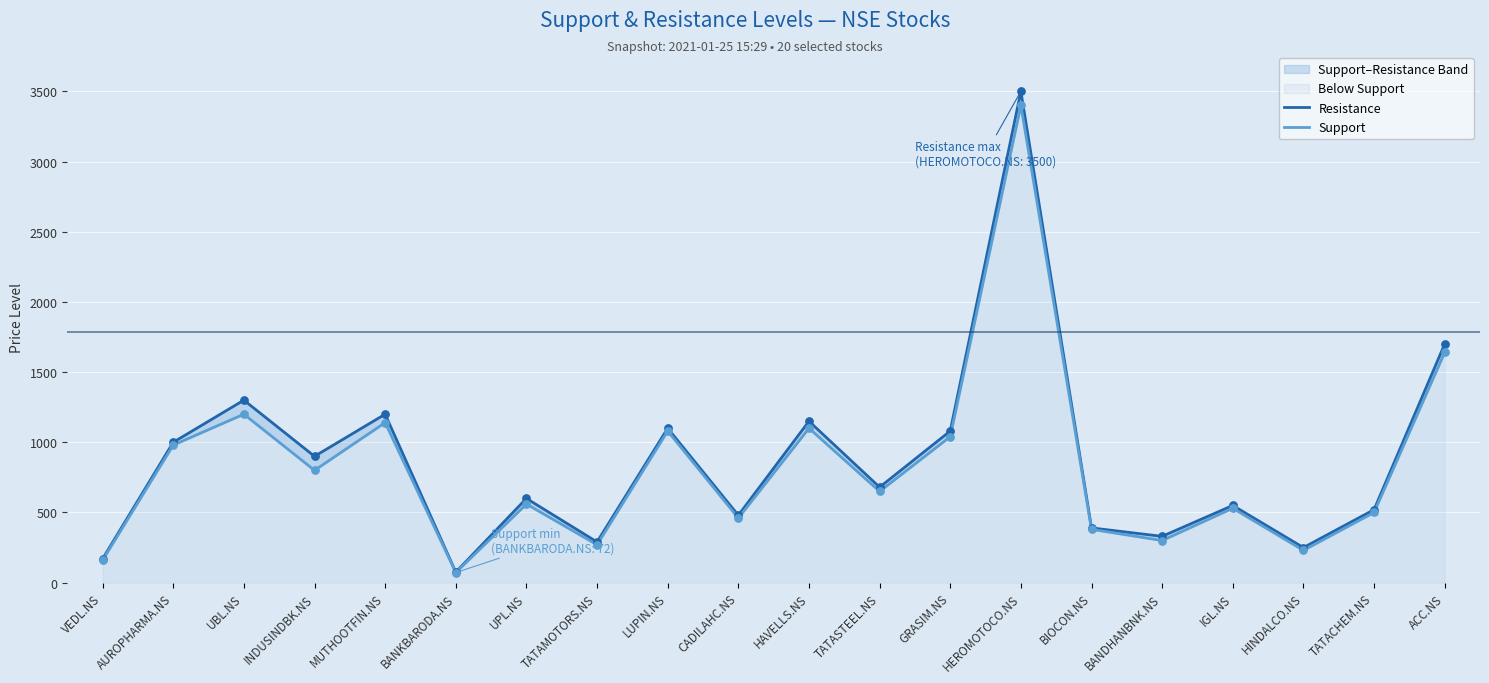

Which series reaches the minimum Y coordinate?

Support